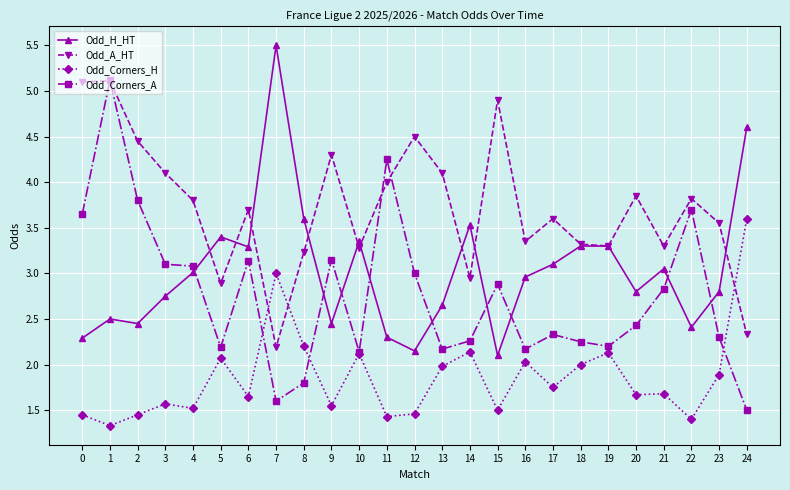

At which label does Odd_Corners_A reach its minimum?

24